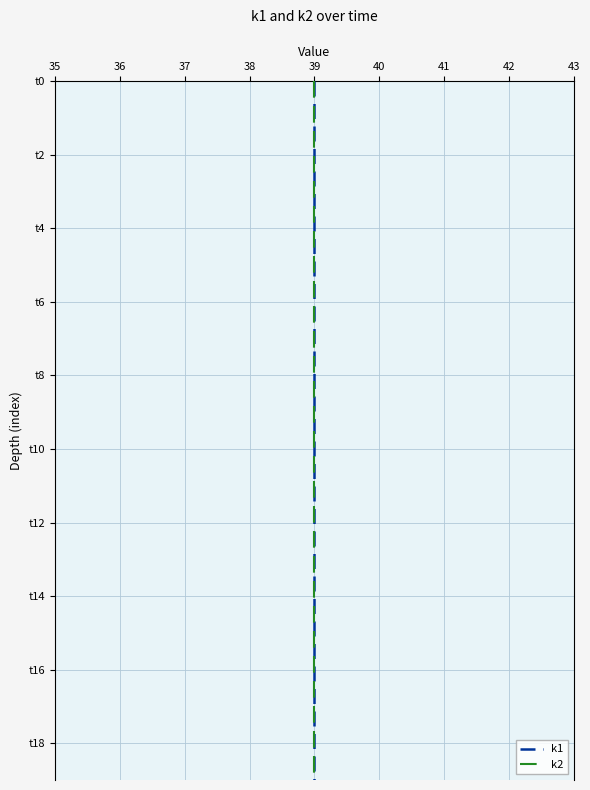

How many values in the k1 series are below 10?

10